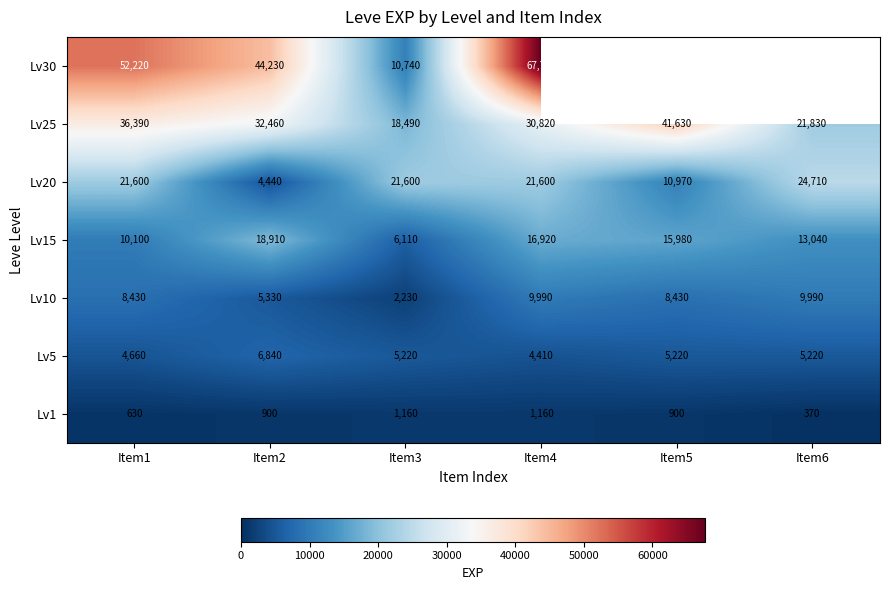

Count the Lv25 values in the range 21830 to 36390.

4